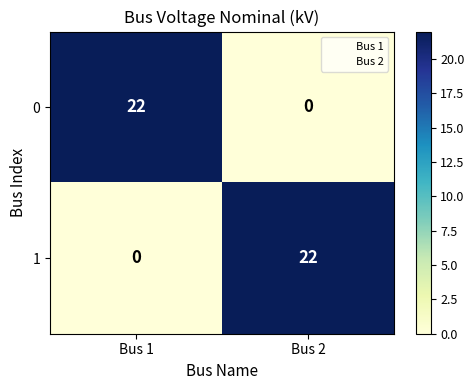

What is the greatest value displayed?

22